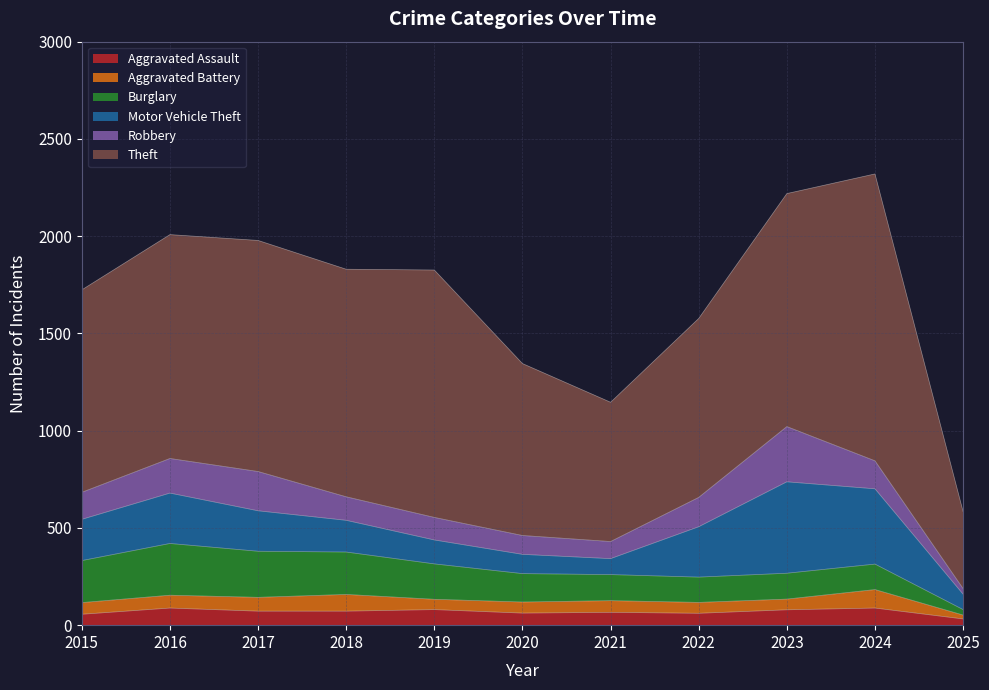

The value of Aggravated Assault at 2016 is 88. True or false?

True